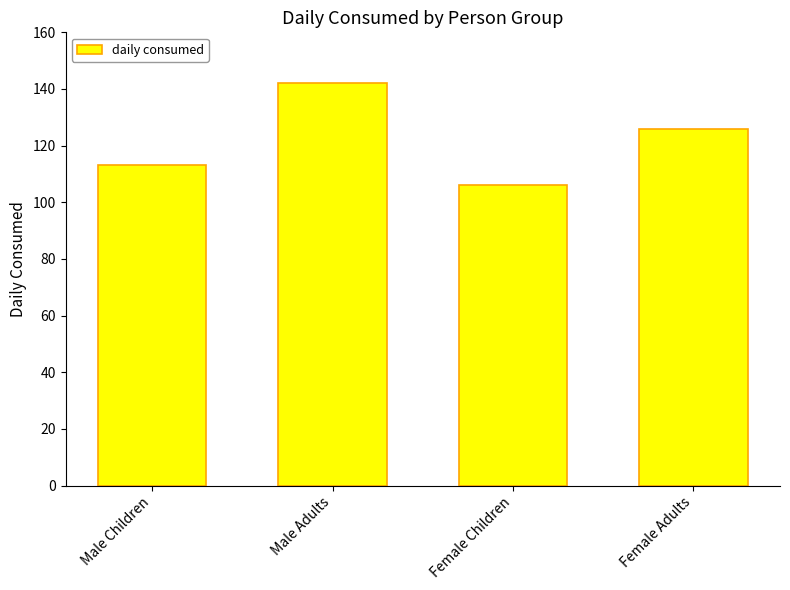

Reading left to right, what are all the values shown in this chart?

Male Children=113	Male Adults=142	Female Children=106	Female Adults=126